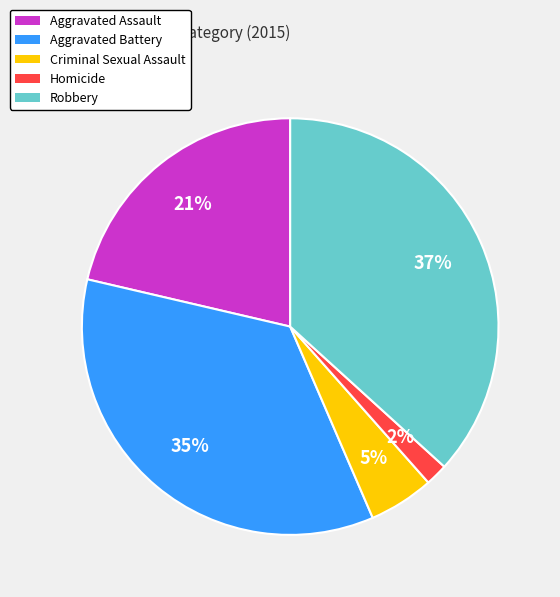

Combined, do Criminal Sexual Assault and Robbery account for over 50%?

No